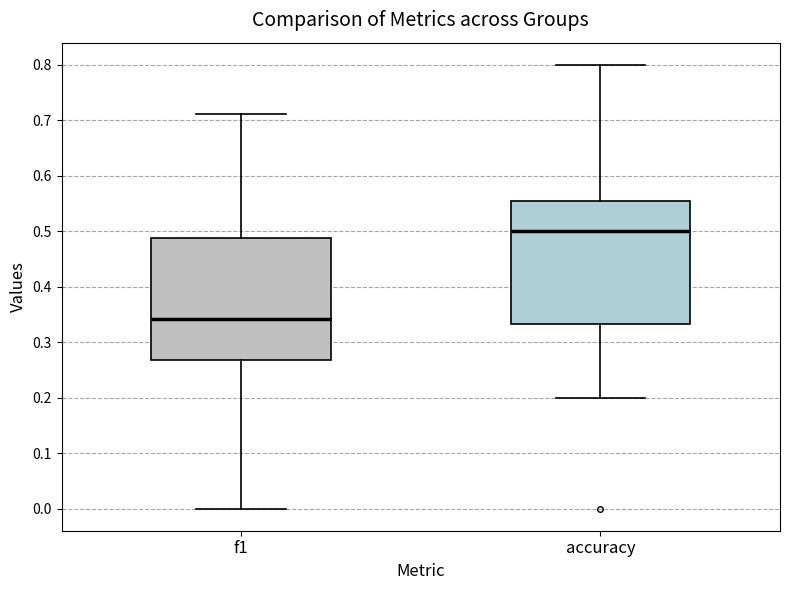

Reading left to right, transcribe this box plot: for each box, give where its median line is, the range the box spans, and where its two whiskers end, as read against the y-axis. The values are not printed on the chart, so give them approximately, as read against the axis.

f1: median 0.34, box 0.27 to 0.49, whiskers 0.00 to 0.71
accuracy: median 0.50, box 0.33 to 0.55, whiskers 0.20 to 0.80